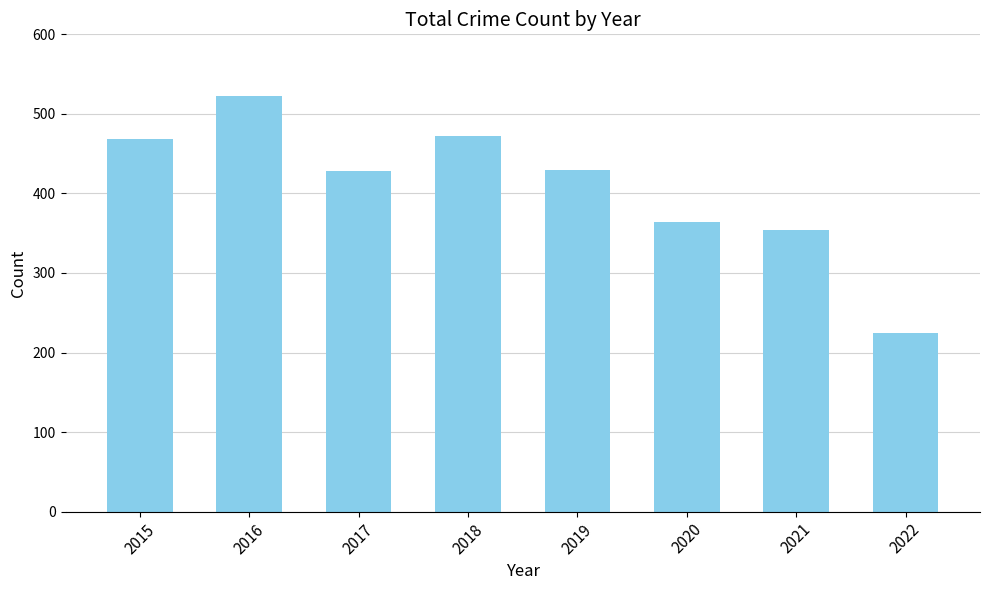

Is it true that the value at 2015 is 468?

True